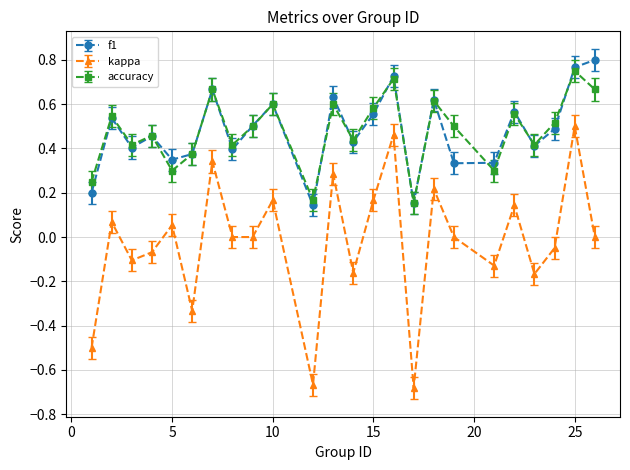

At how many categories does at least one series exceed 0?

24